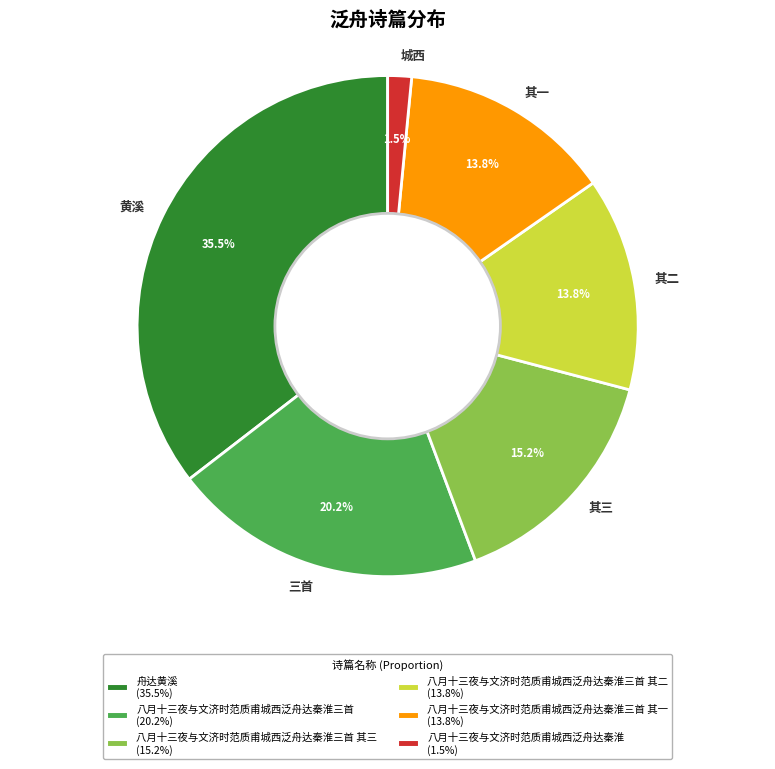

Which slice is the smallest?

城西